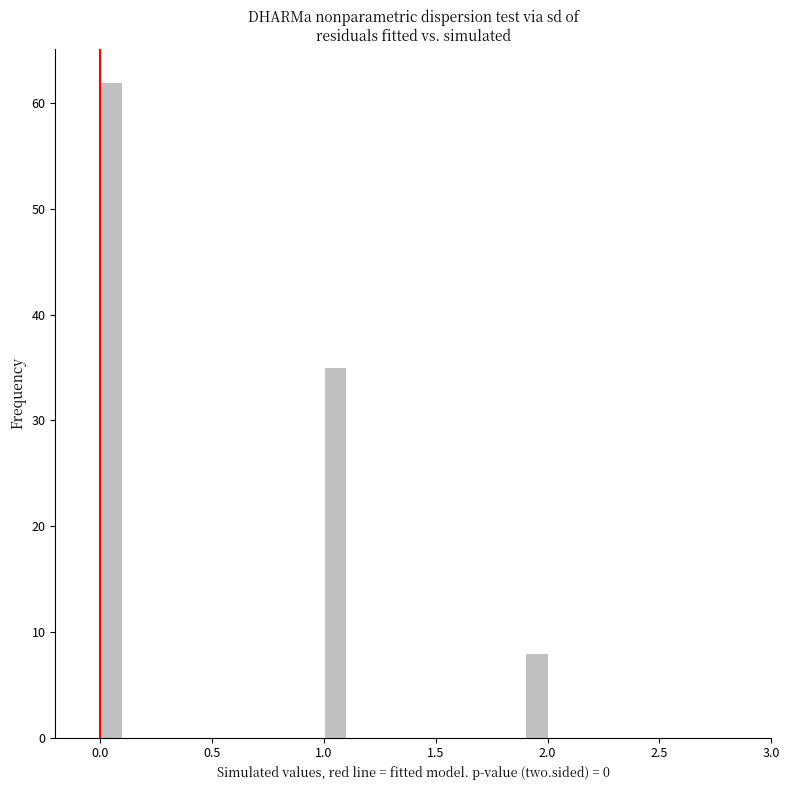

Around what value on the x-axis is the tallest bar? Give the approximate position of its centre, as read against the axis.

0.05